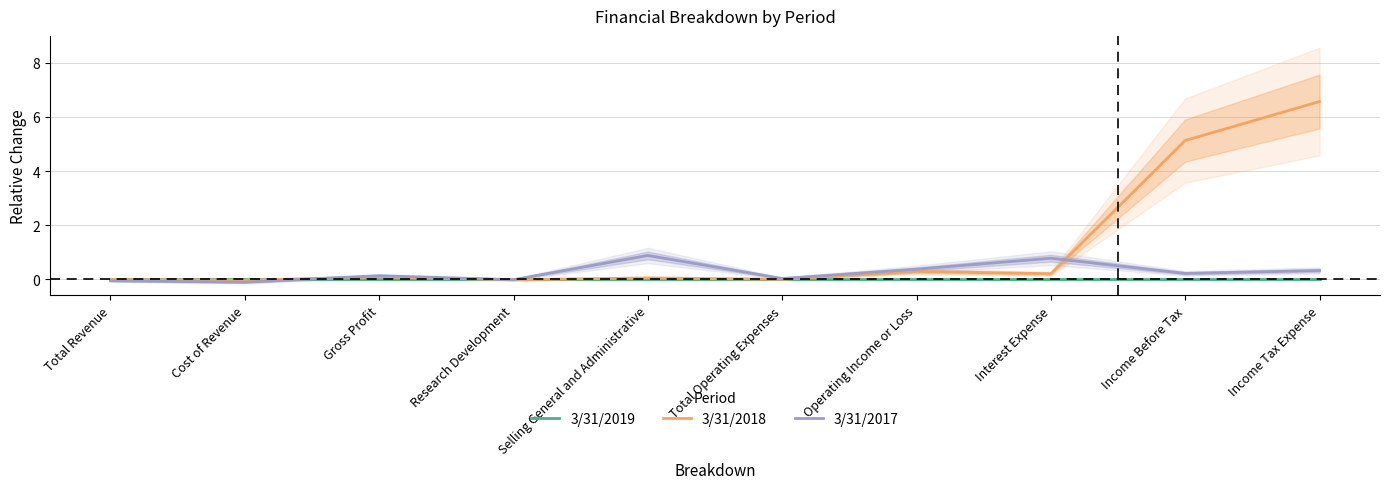

True or false: 3/31/2019 has more than 2 interior local peaks.

False